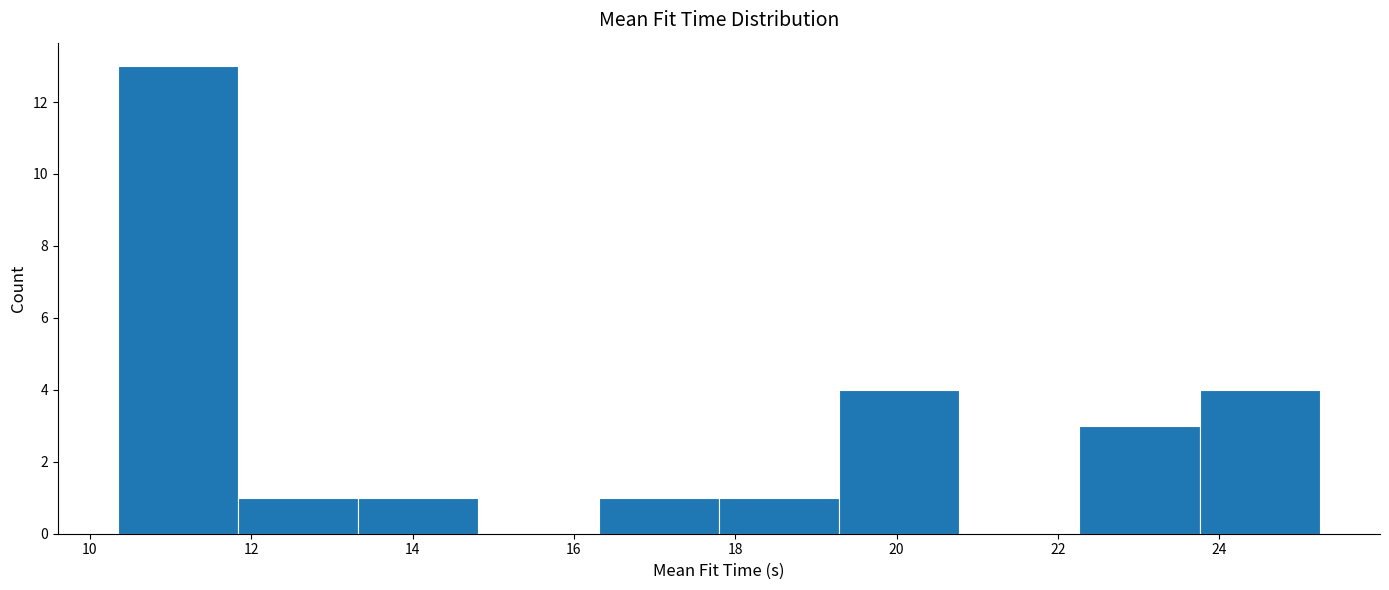

Over which range of the x-axis is the bar tallest?

10.4 to 11.8